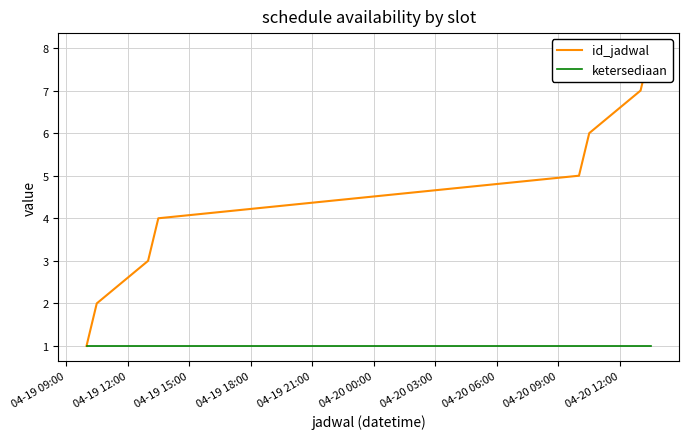

What is the lowest value of the ketersediaan series?

1